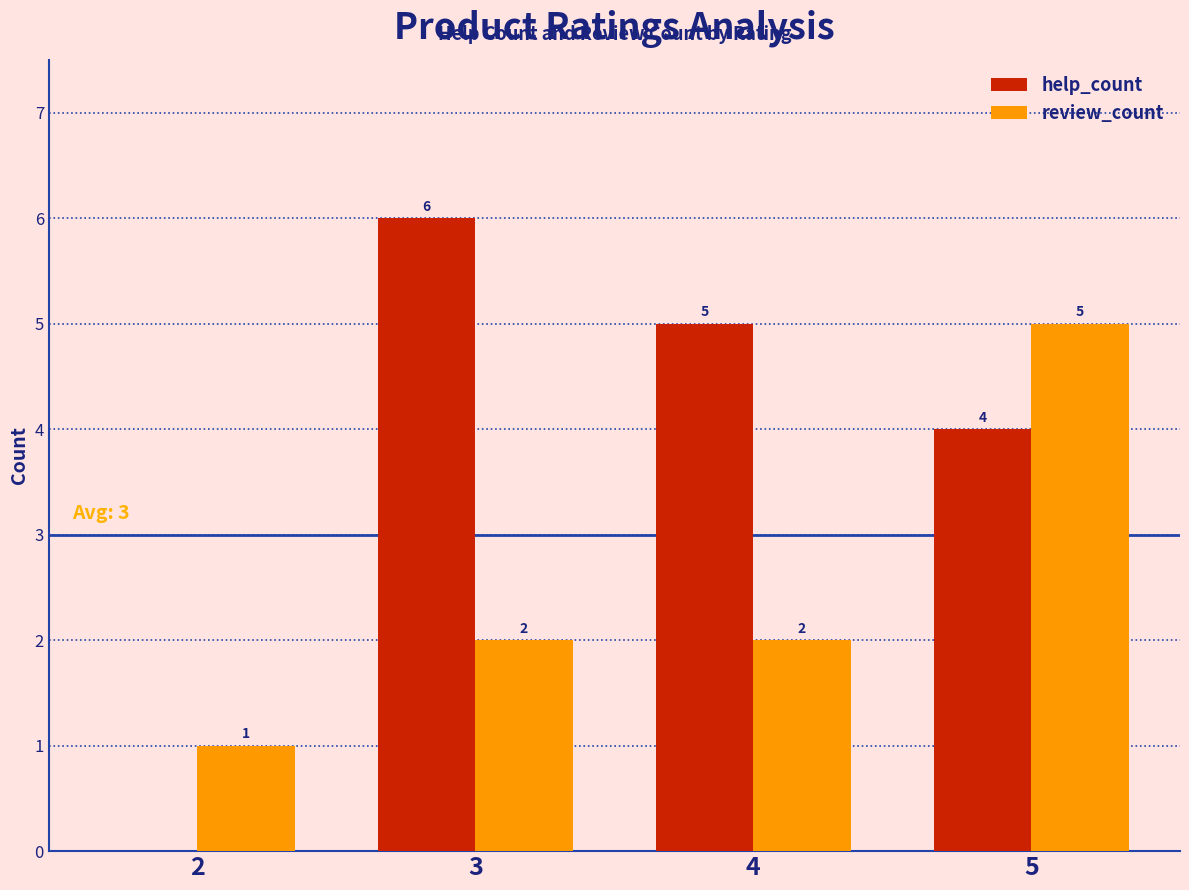

Where does the help_count series first go above 5?

3